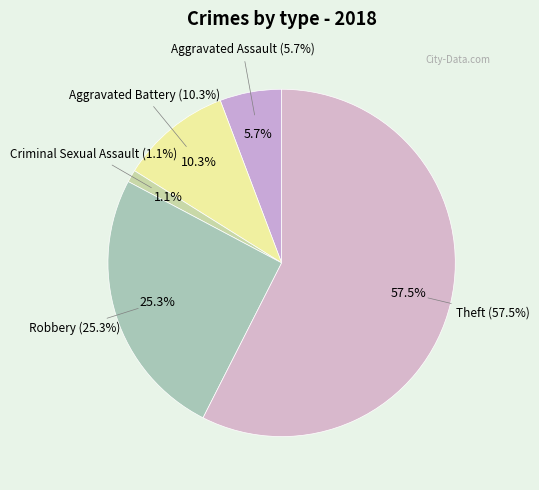

What is the ratio of the value at Theft to the value at Aggravated Assault?

10.0